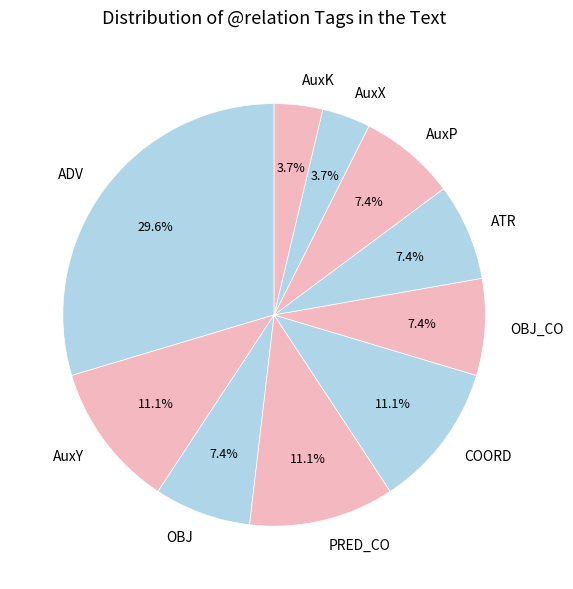

Which has a higher value, AuxY or AuxX?

AuxY